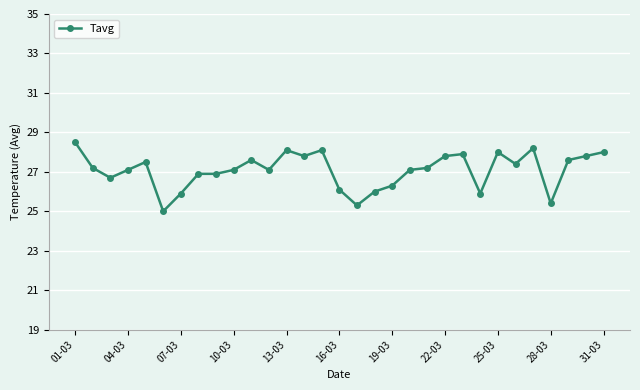

True or false: there are more than 2 points higher than both neighbors.

True